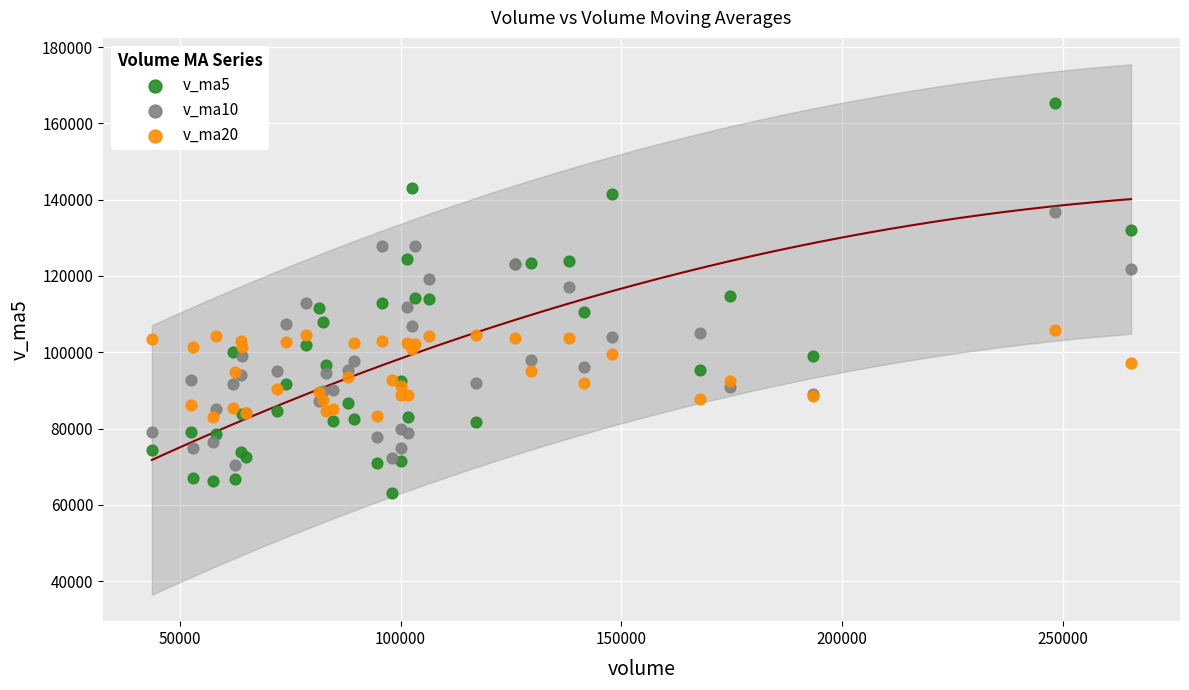

Which series contains the highest Y value?

v_ma5